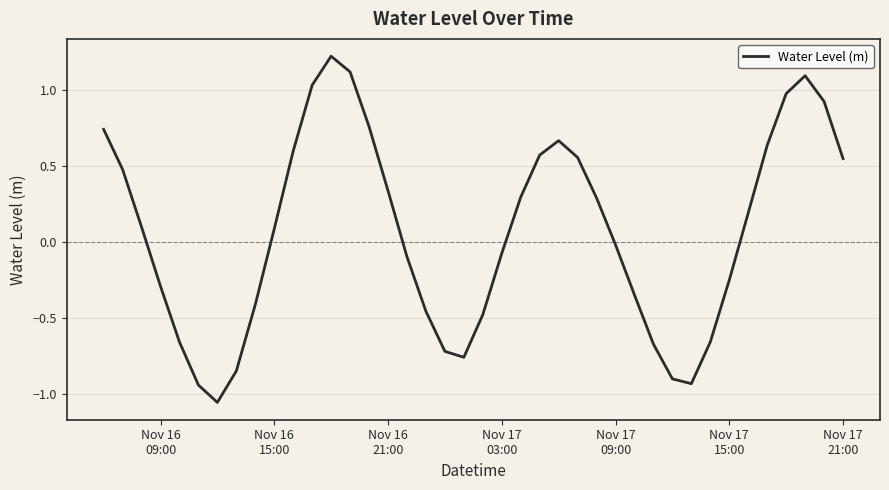

What is the minimum value shown in the chart?

-1.1